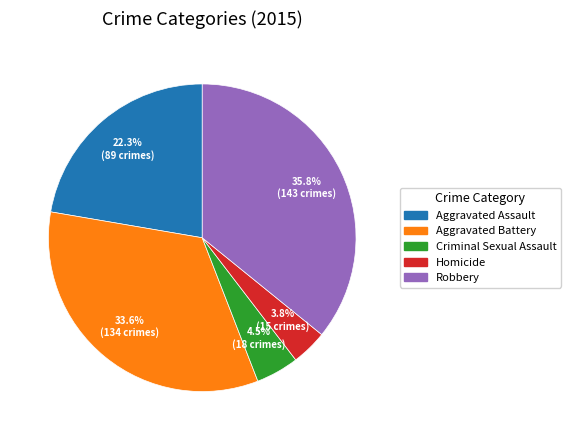

Rank the categories by value from lowest to highest.

Homicide, Criminal Sexual Assault, Aggravated Assault, Aggravated Battery, Robbery